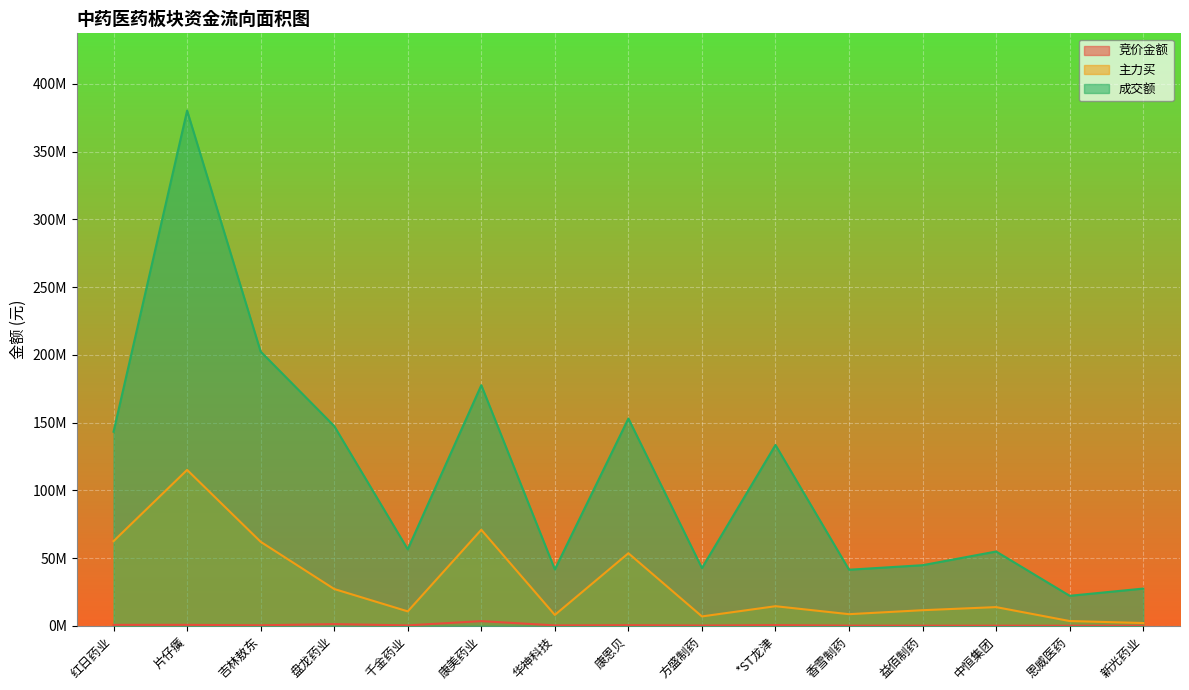

Which series has the largest total across all categories?

成交额